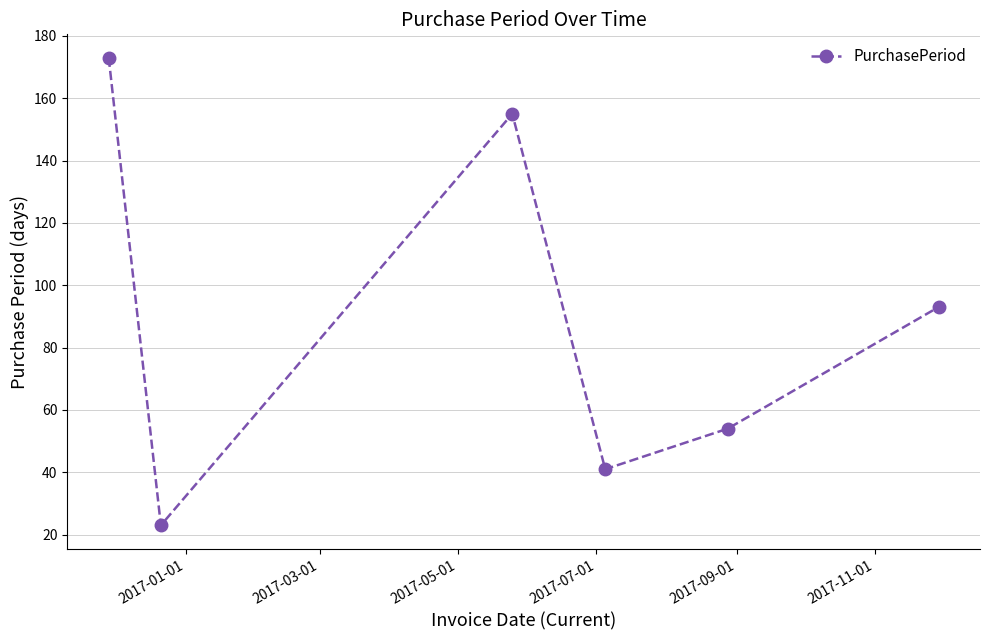

What is the minimum value shown in the chart?

23